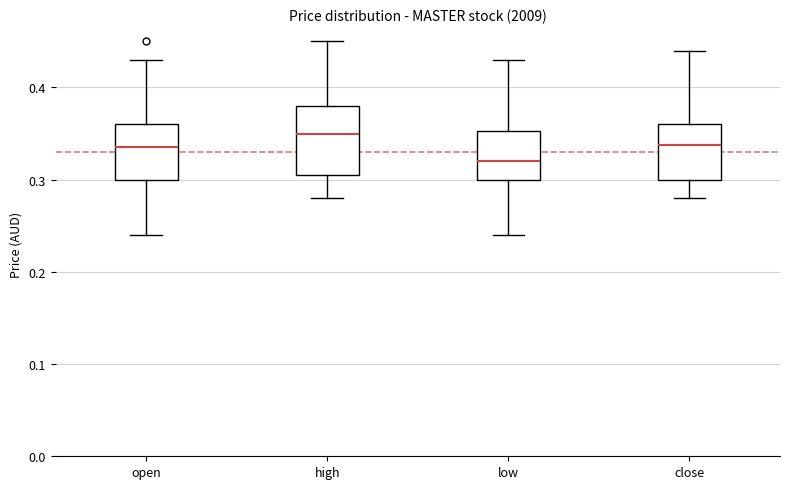

Where does the median line of the box for open sit on the y-axis? The values are not printed on the chart, so give them approximately, as read against the axis.

0.34